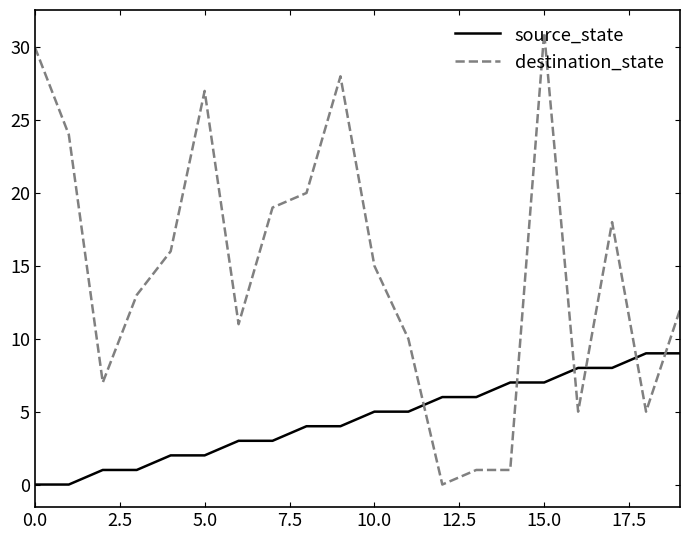

Rank the series by their average value, from highest to lowest.

destination_state, source_state